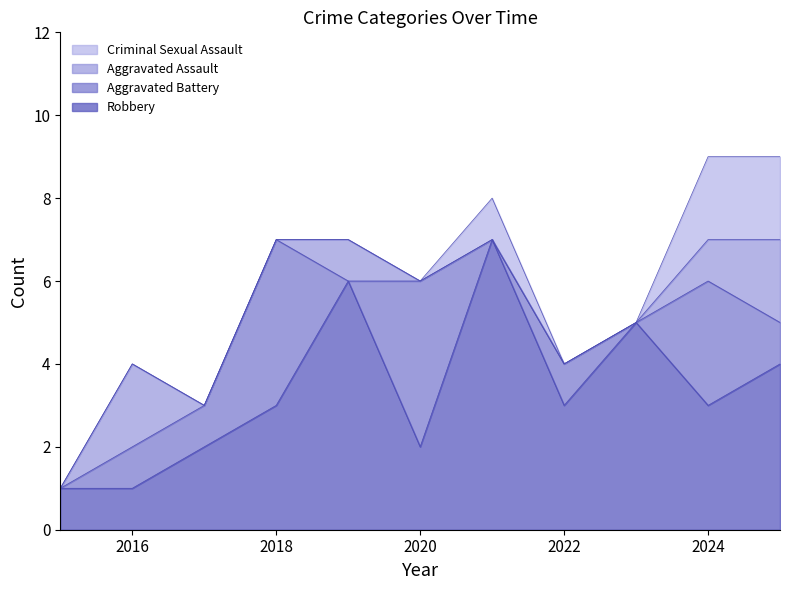

The value of Robbery at 2016 is 0. True or false?

False